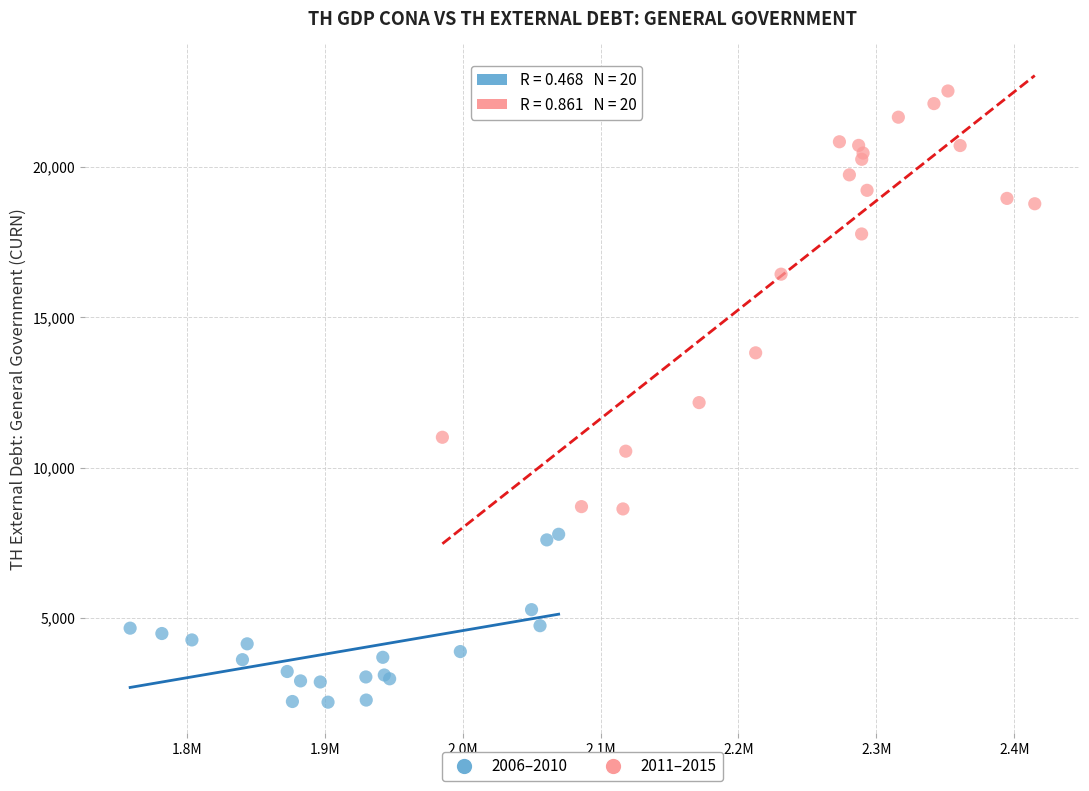

Which series has the widest spread of Y values?

2011–2015